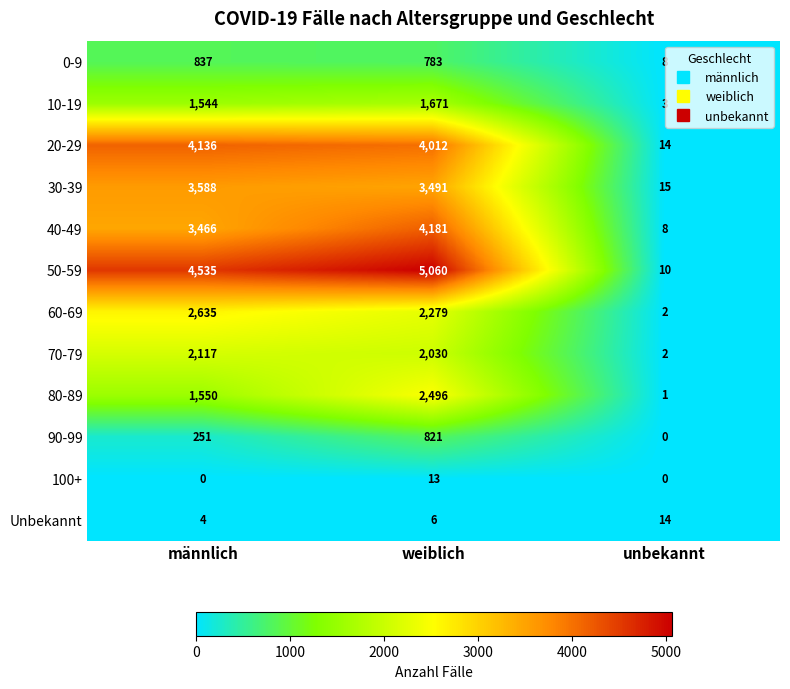

Which series has the widest spread of values?

50-59